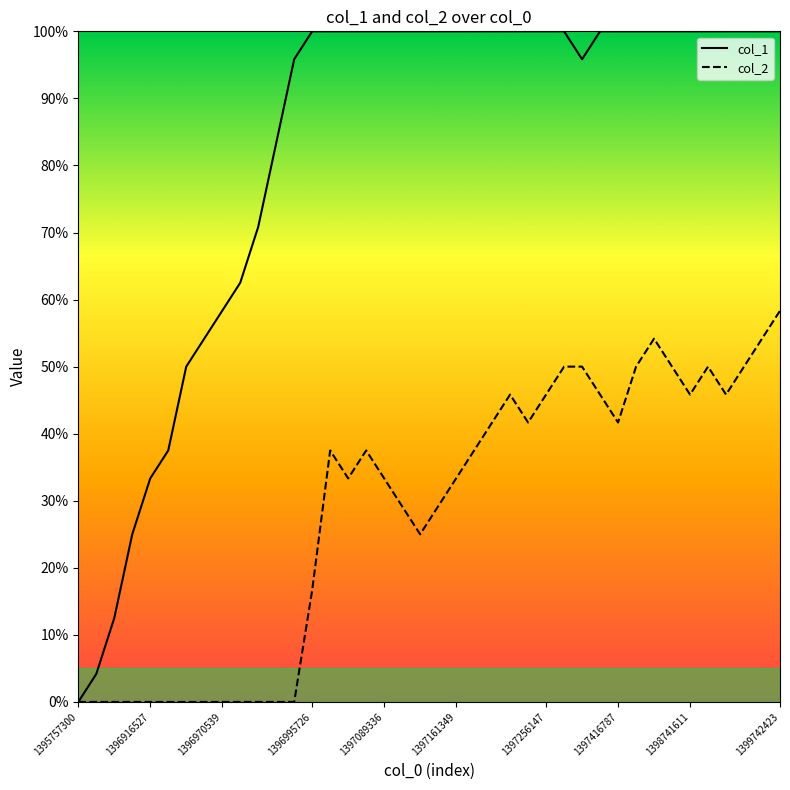

Rank the series by their maximum value, from highest to lowest.

col_1, col_2